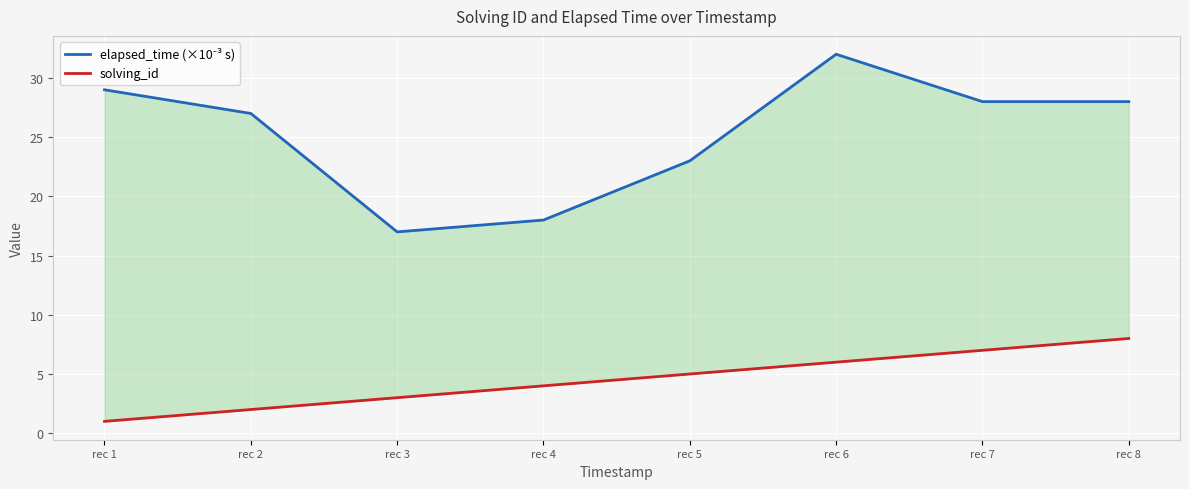

At which label does elapsed_time (×10⁻³ s) reach its peak?

rec 6